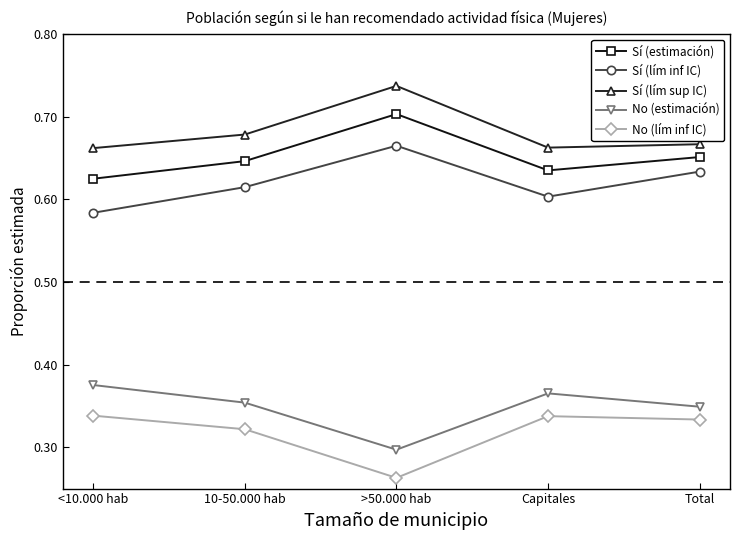

What is the label of the 1st point from the left?

<10.000 hab